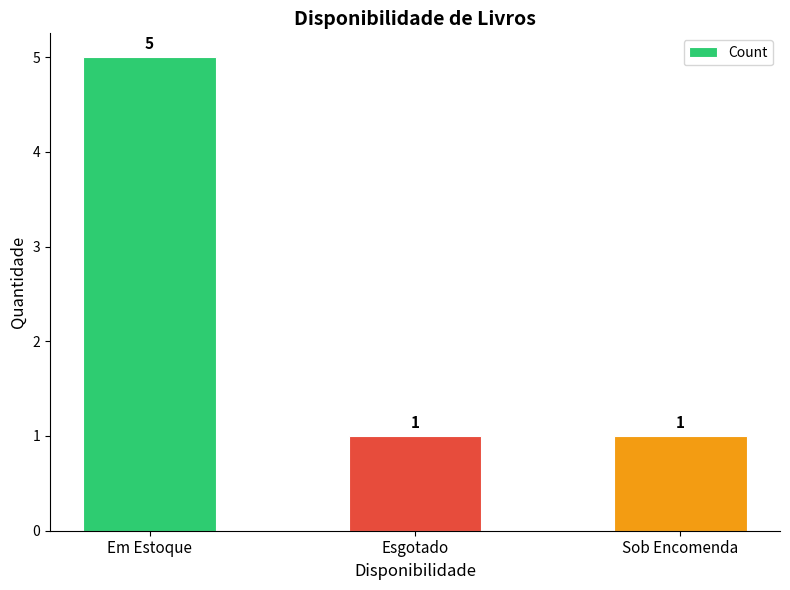

Approximately how many times larger is the value at Sob Encomenda compared to Esgotado?

1.0